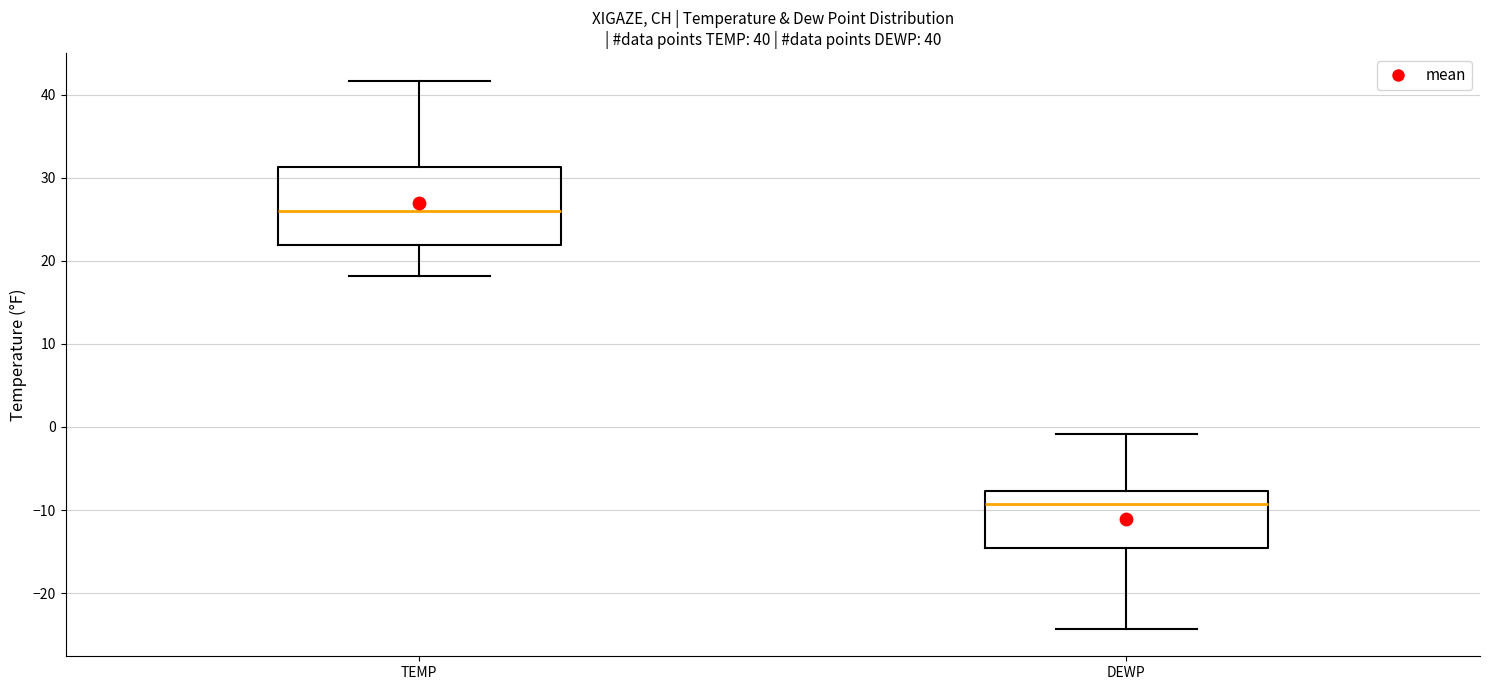

Which box's median line is the lowest?

DEWP